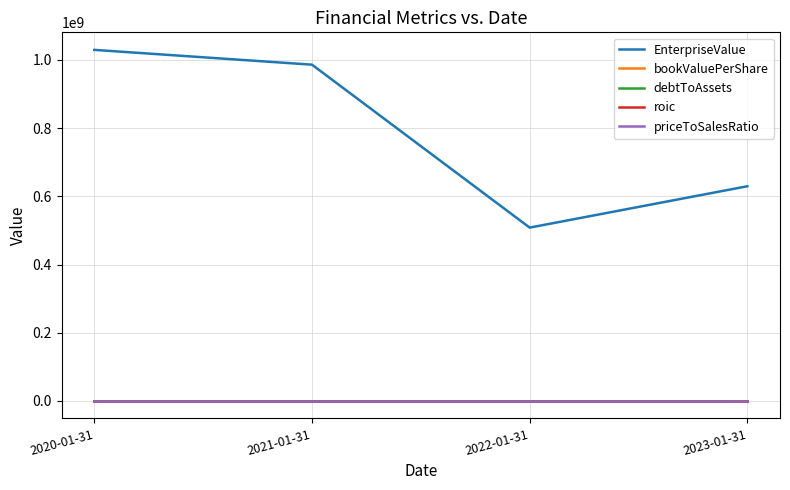

Between 2020-01-31 and 2022-01-31, which series saw the biggest shift?

EnterpriseValue